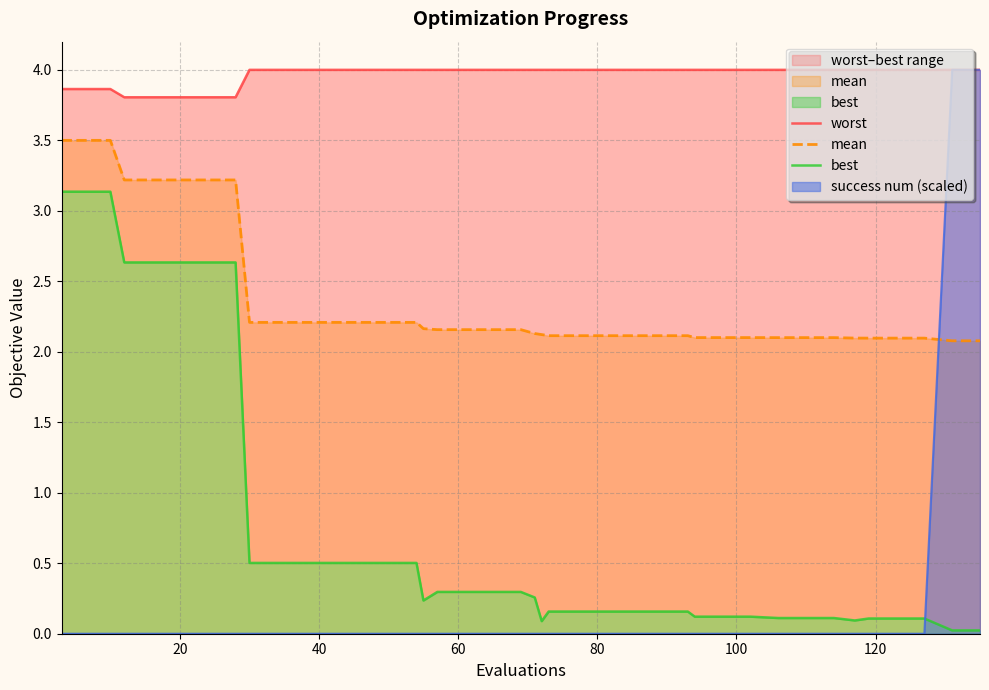

What is the value of the mean point at the 28th from the left?

2.1